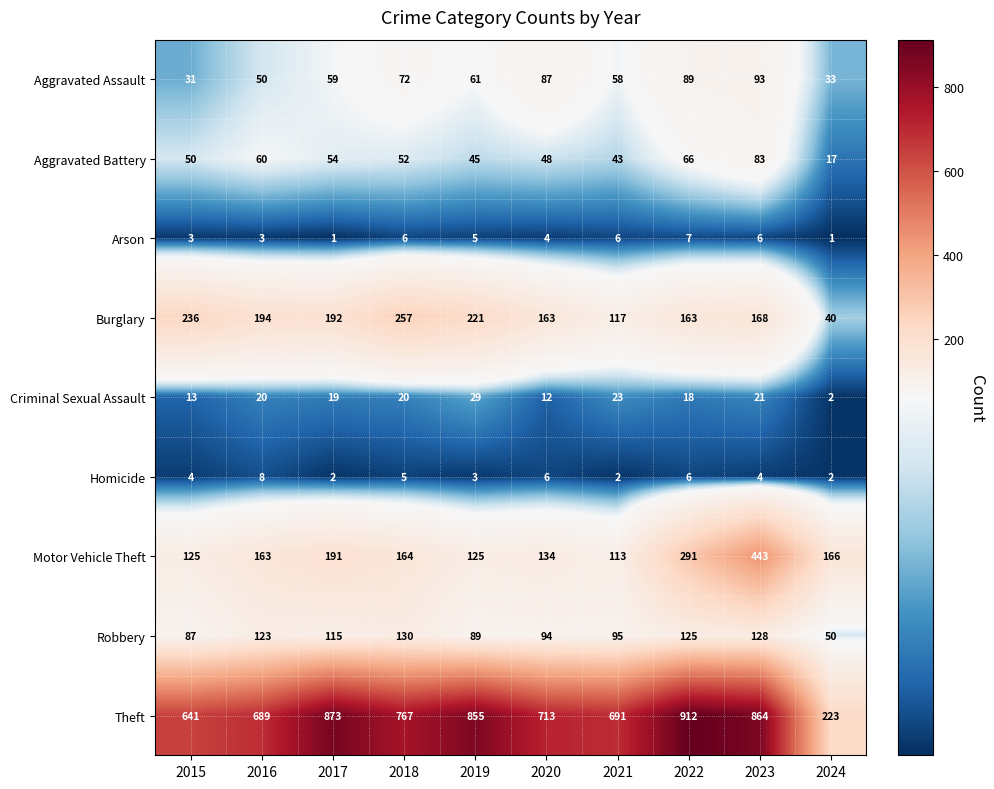

Which category has the highest value across all series?

2022